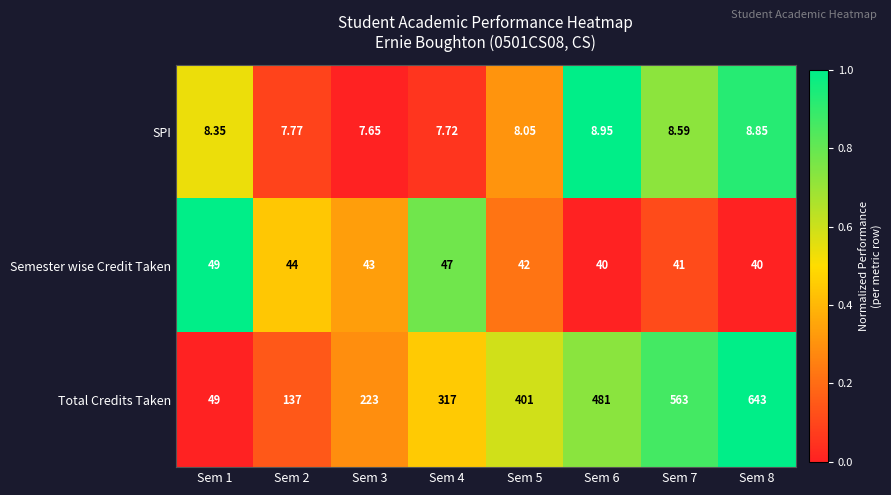

Count the number of data series in this chart.

3